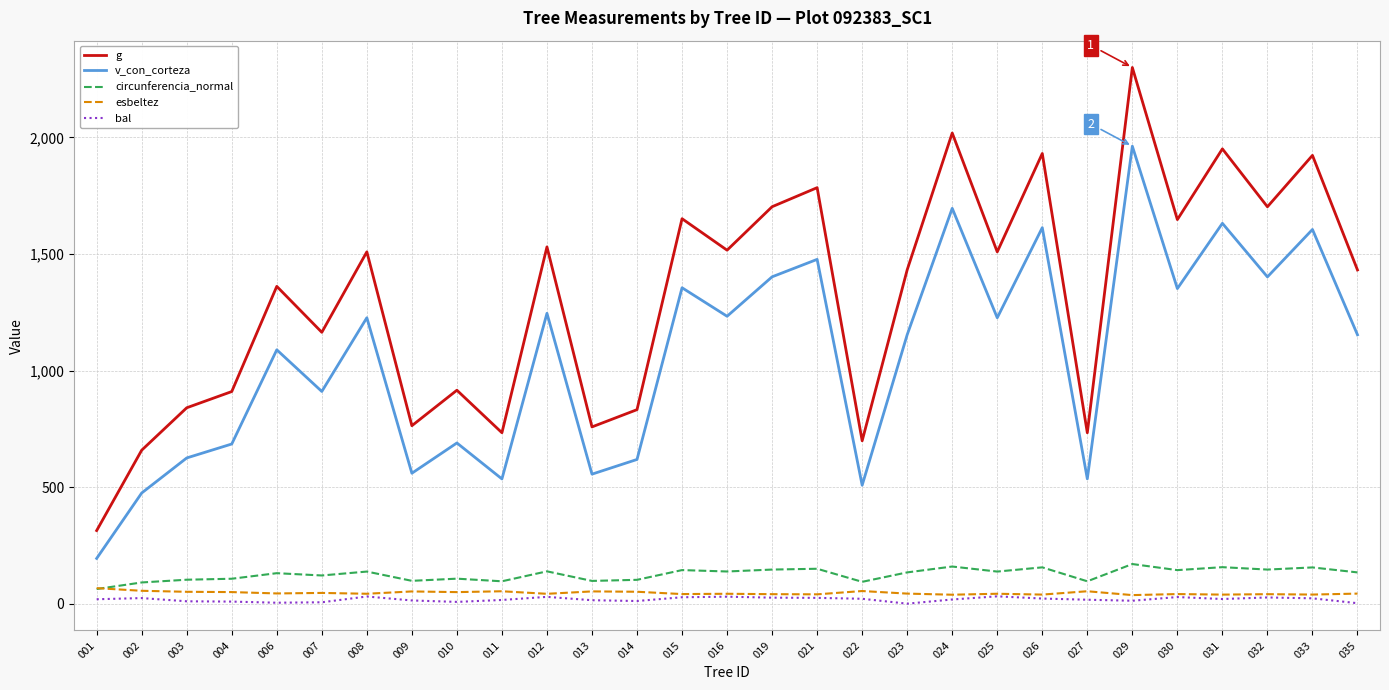

True or false: v_con_corteza and g cross at least once.

False